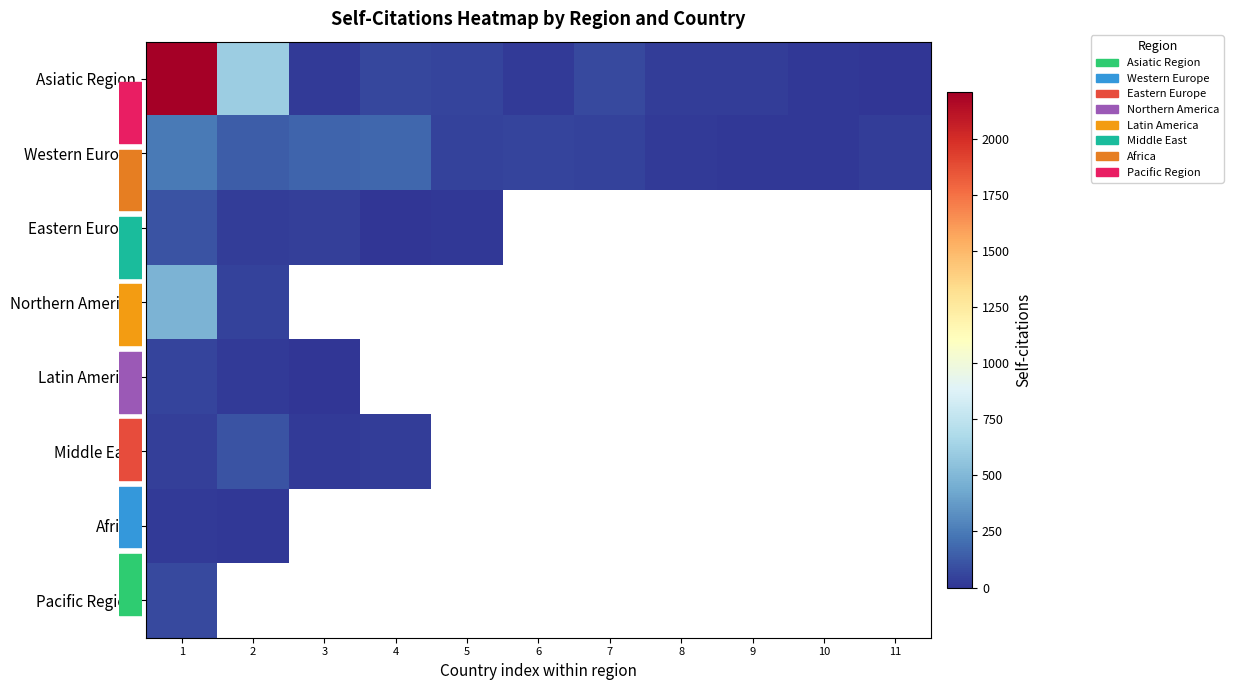

What is the difference between the maximum and minimum values in the Asiatic Region series?

2202.0